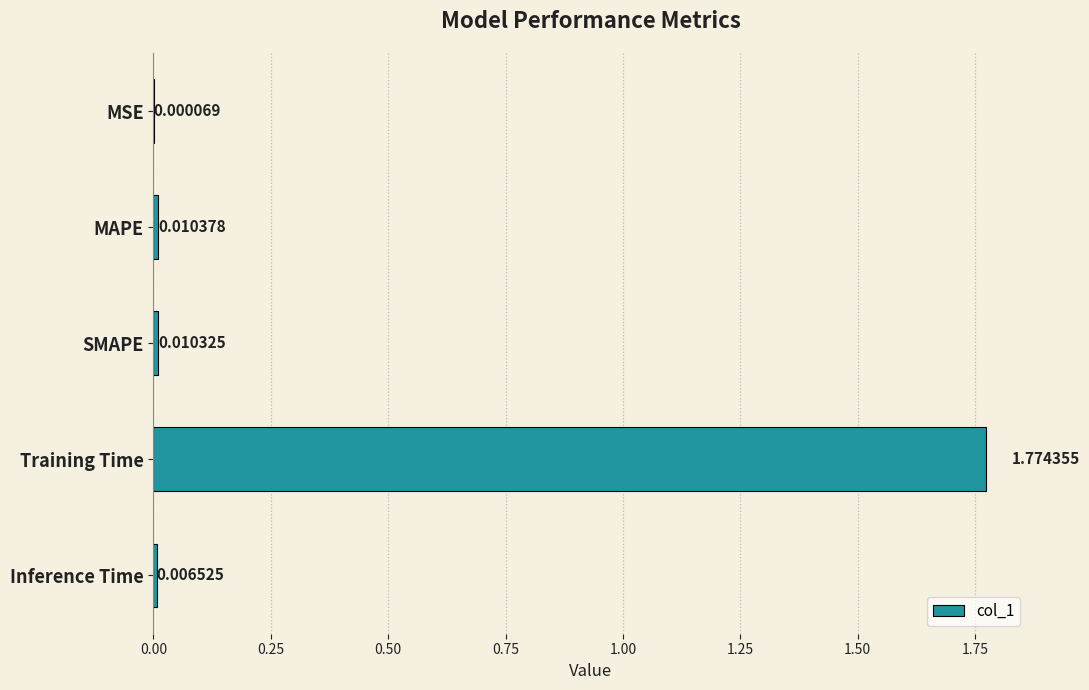

At which category does the chart reach its peak across all series?

Training Time